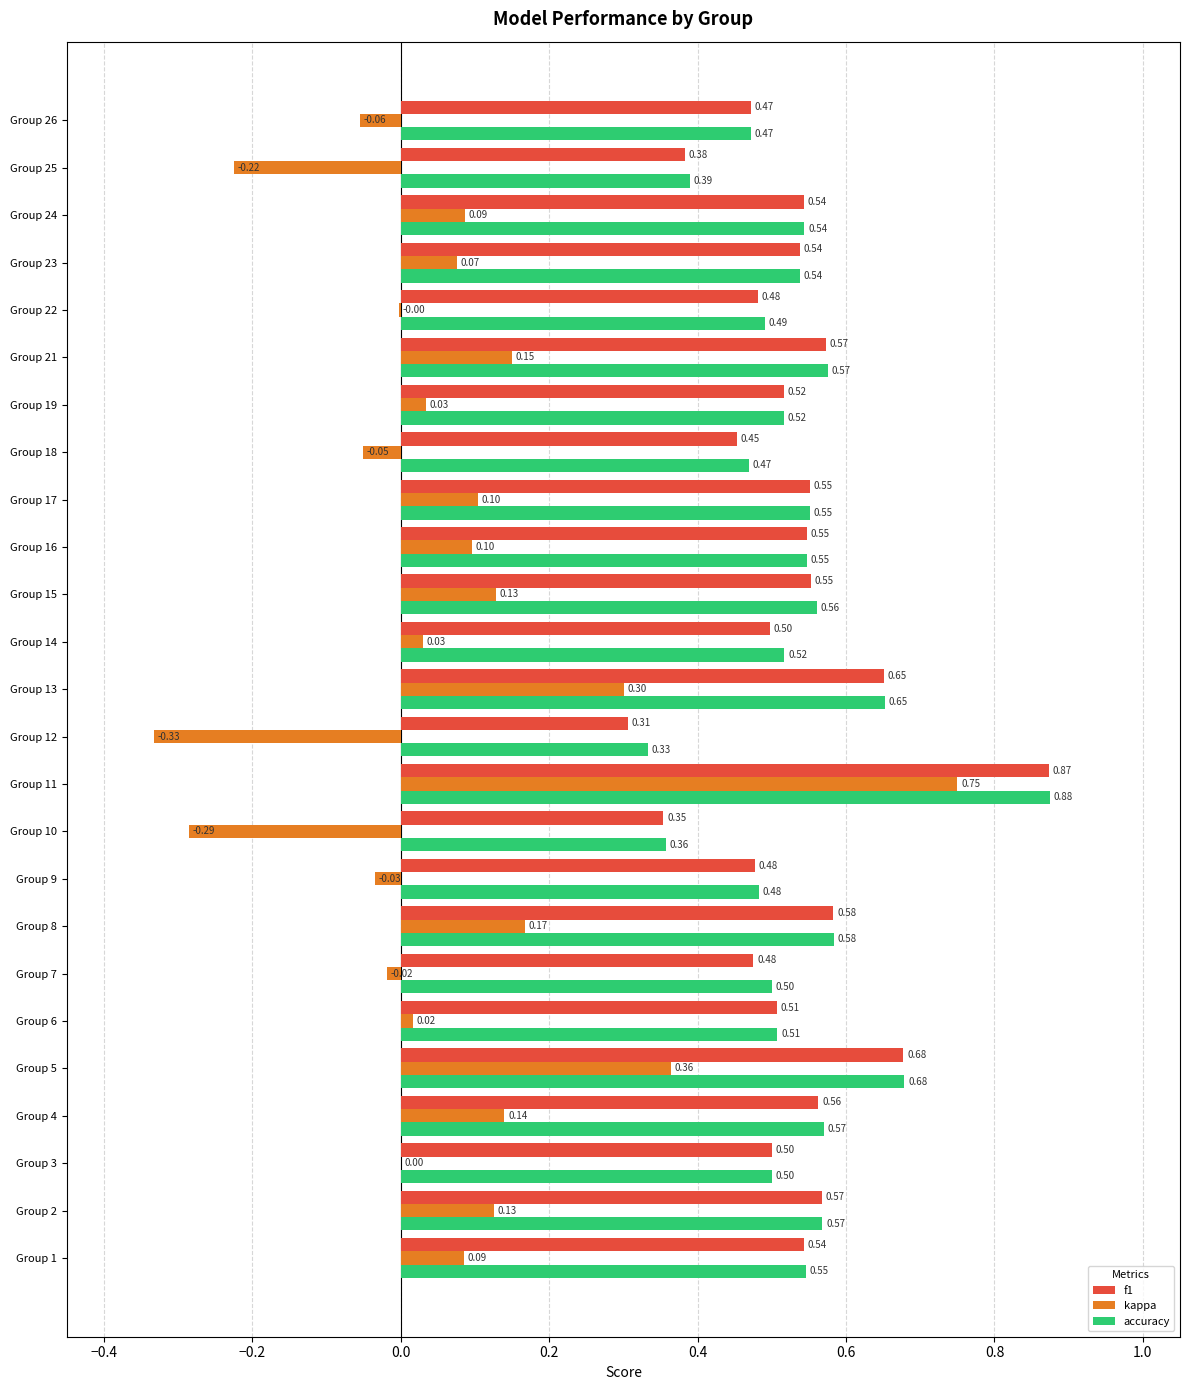

Which series has the largest total across all categories?

accuracy